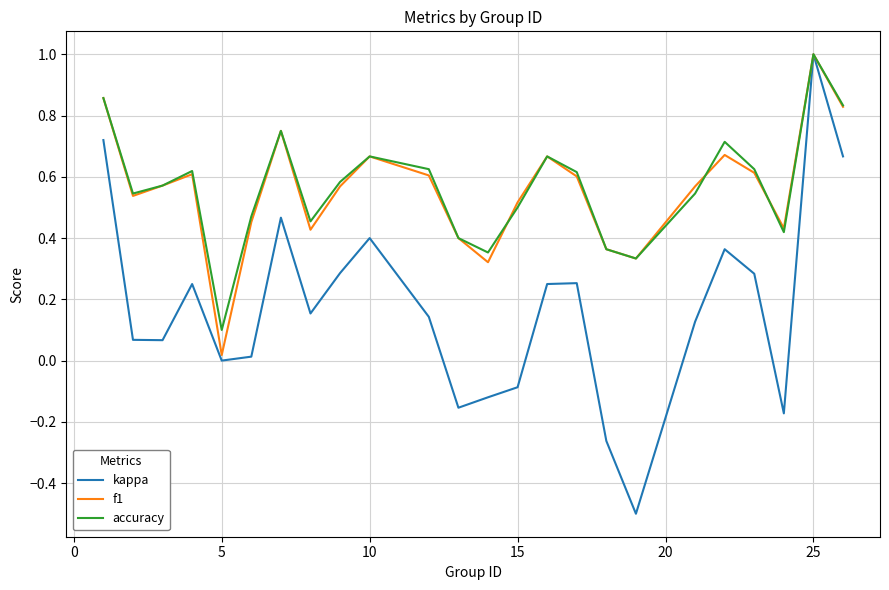

What is the greatest value displayed?

1.0